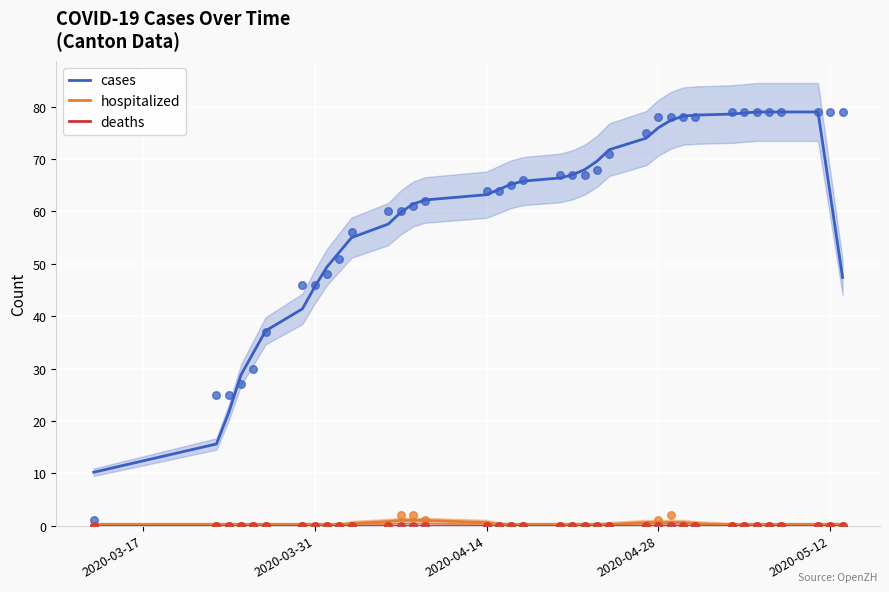

At how many categories does at least one series exceed 2?

37